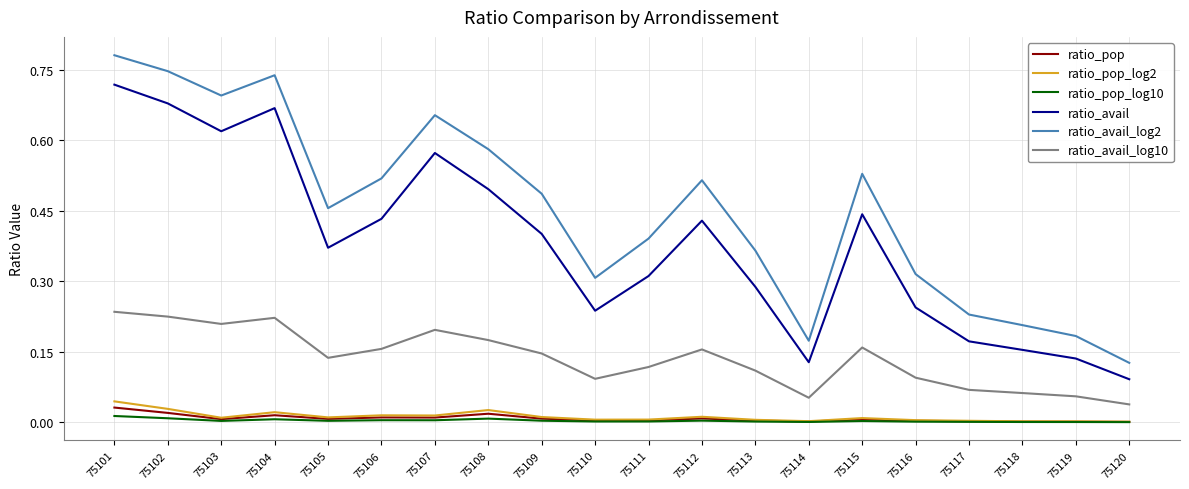

Which series has the largest range (max minus min)?

ratio_avail_log2